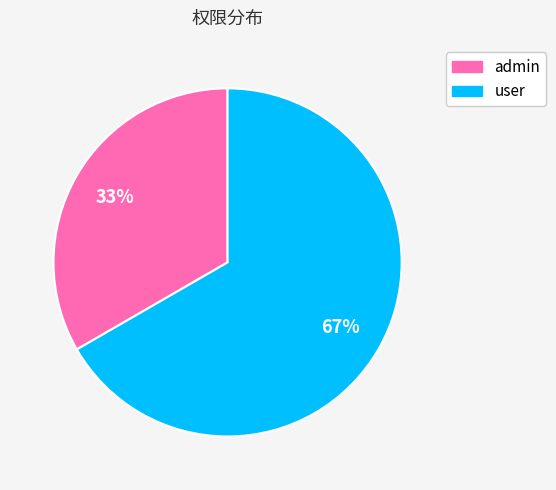

Which category has the biggest portion of the pie?

user